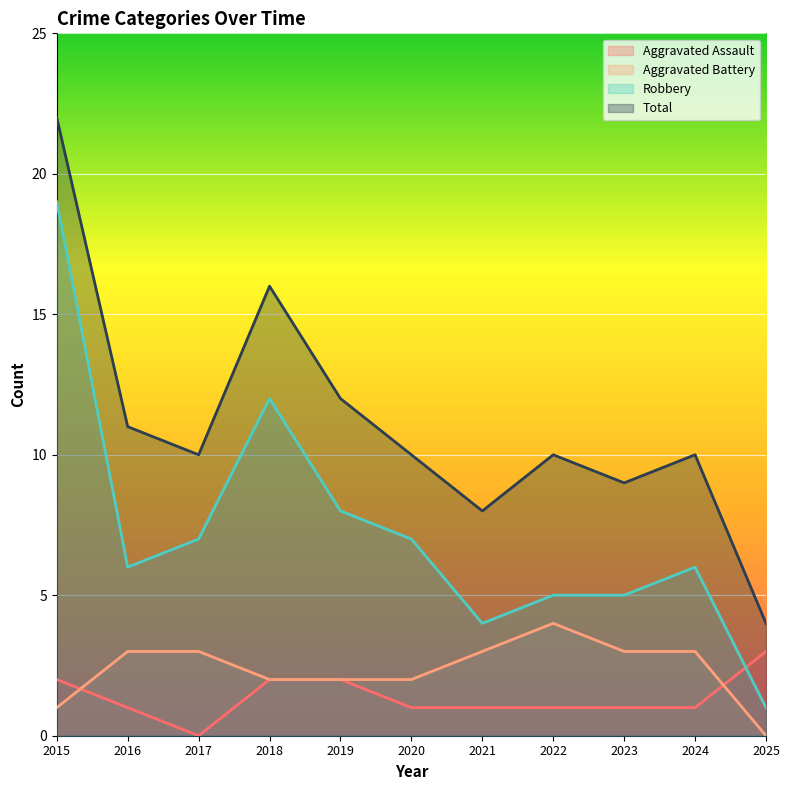

Does the chart display data point markers on the line(s)?

No